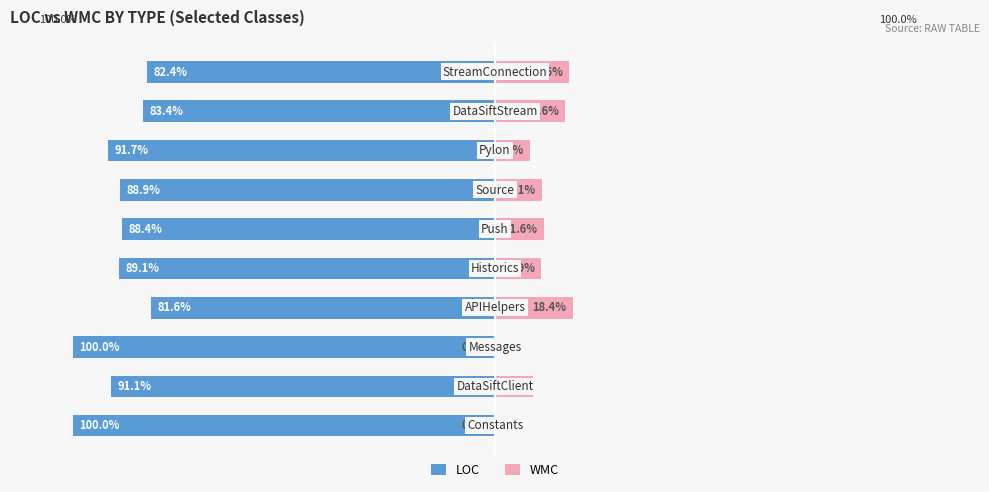

True or false: WMC has a value of 5.3 at 5.

False